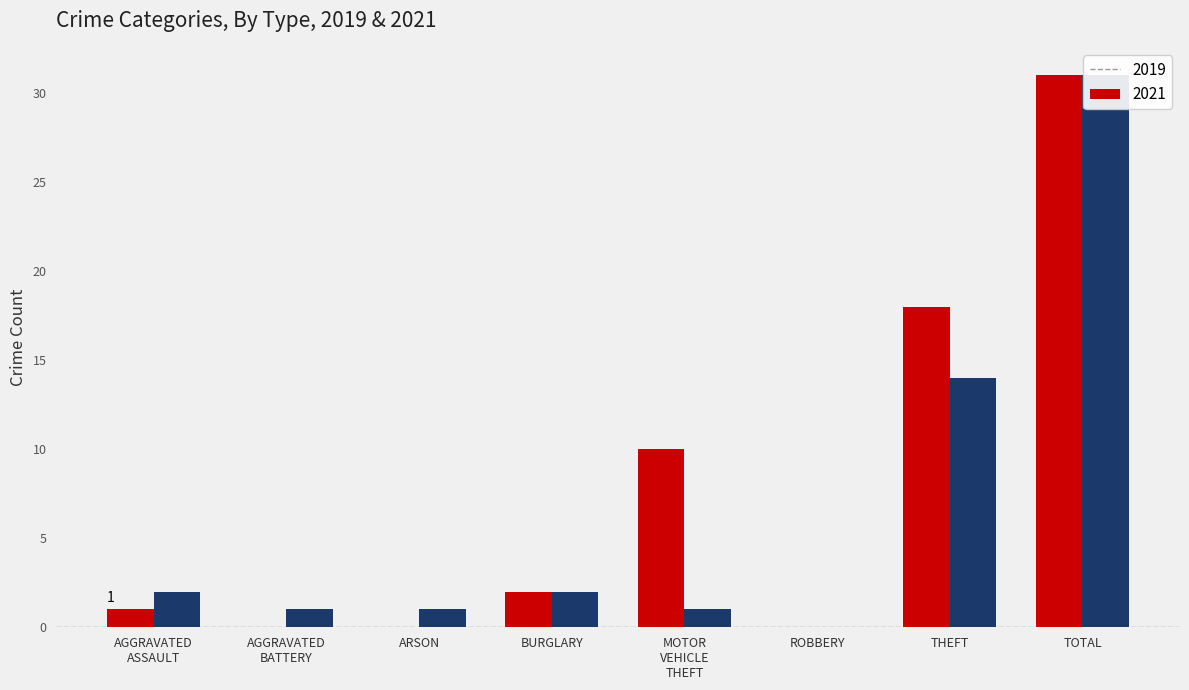

At how many categories does at least one series exceed 29?

1